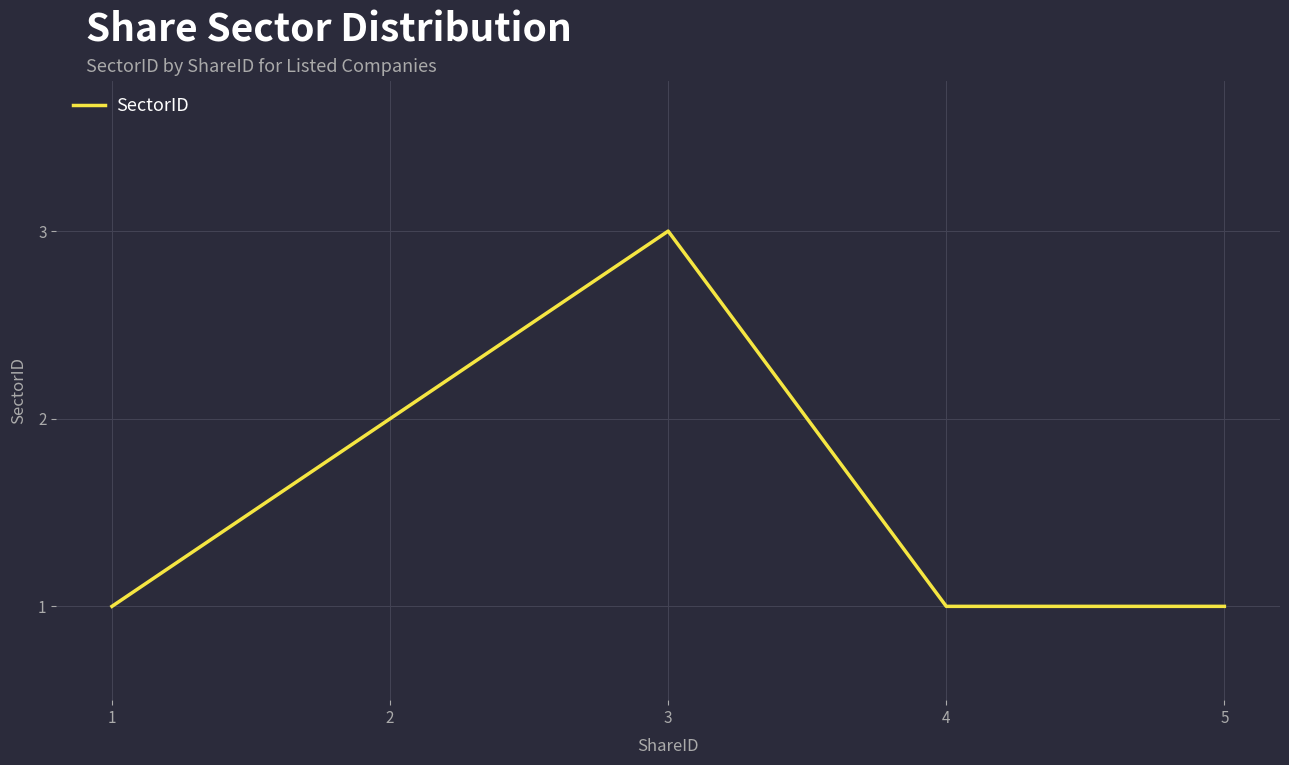

What is the smallest value displayed?

1